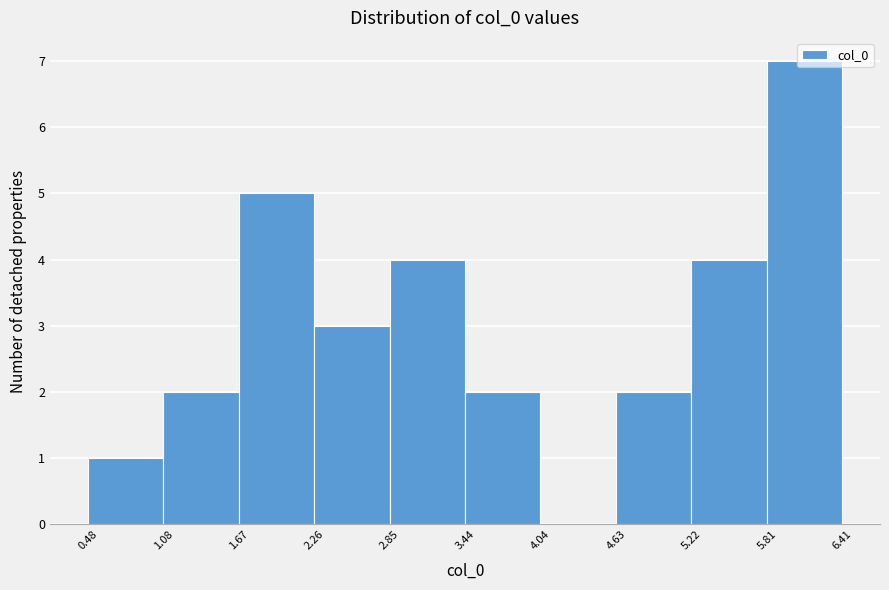

Reading left to right, list every bar in this chart as the range it spans on the x-axis followed by its height. The values are not printed on the chart, so give them approximately, as read against the axis.

0.48 to 1.08: 1
1.08 to 1.67: 2
1.67 to 2.26: 5
2.26 to 2.85: 3
2.85 to 3.44: 4
3.44 to 4.04: 2
4.04 to 4.63: 0
4.63 to 5.22: 2
5.22 to 5.81: 4
5.81 to 6.41: 7